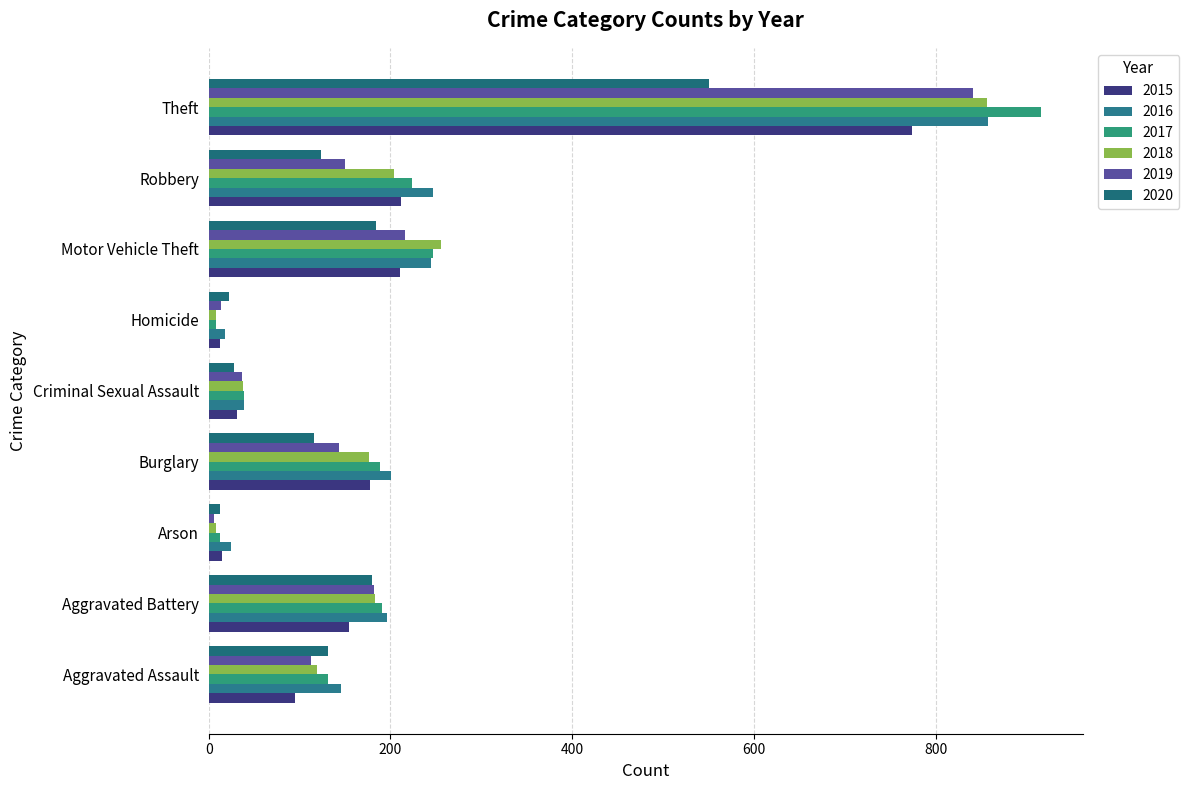

What is the spread (max minus min) of values at Aggravated Assault?

51